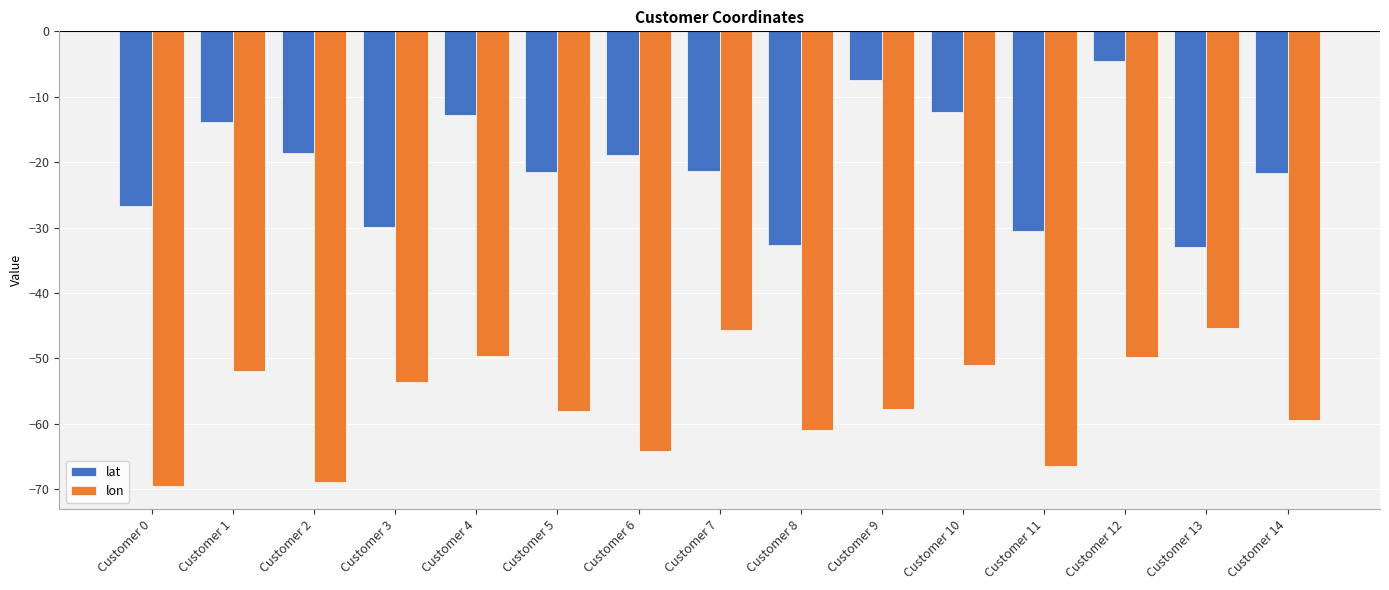

Between Customer 5 and Customer 9, which series saw the biggest shift?

lat